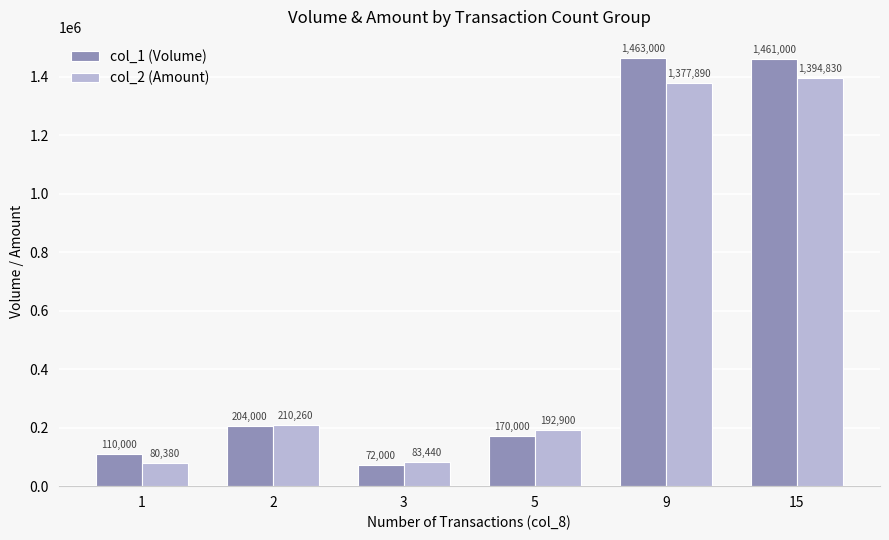

Which series has the largest total across all categories?

col_1 (Volume)